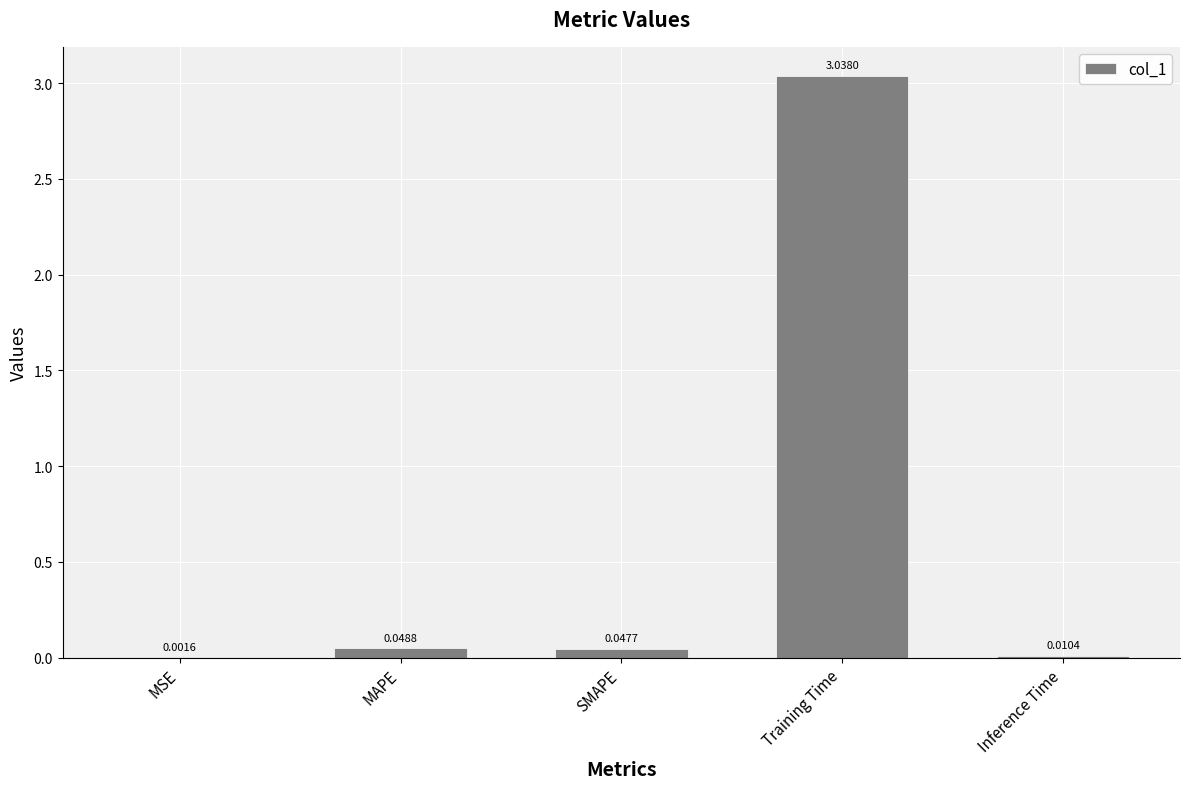

What is the sum of all values?

3.1